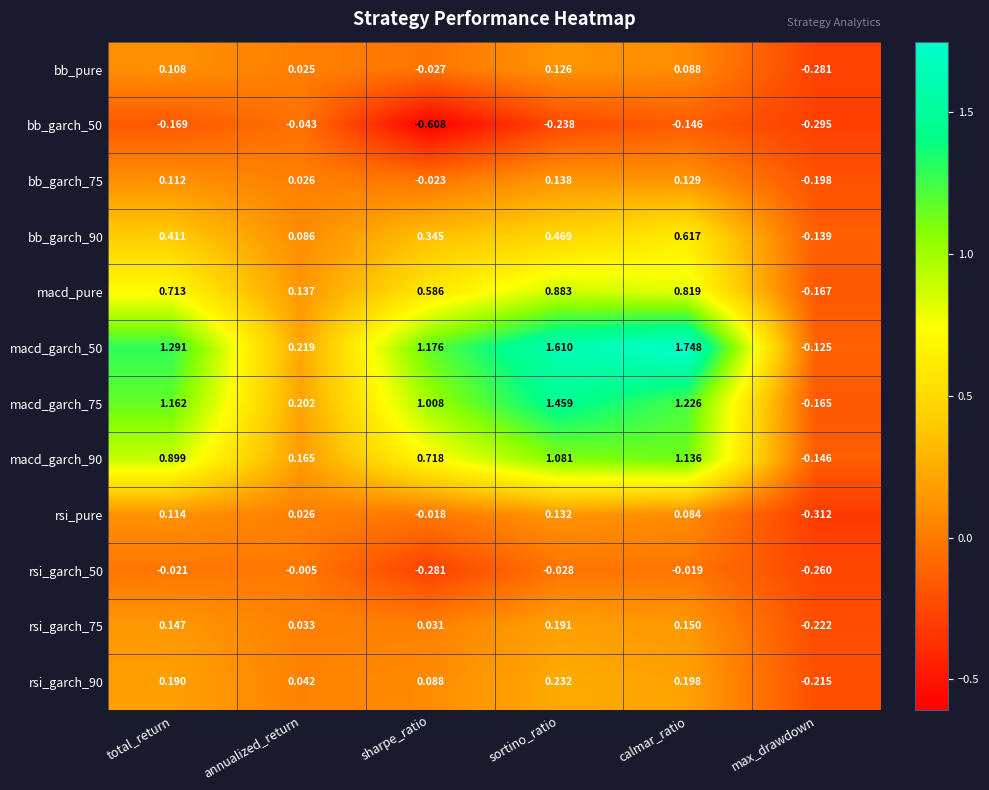

How many distinct data groups are displayed?

12